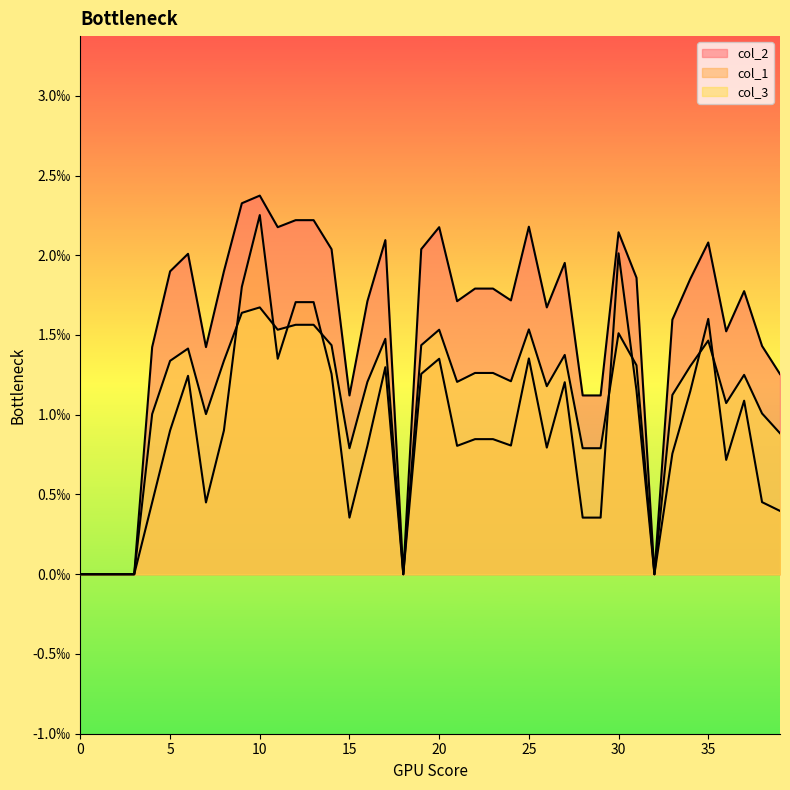

What are all the series names shown in the legend?

col_2, col_1, col_3